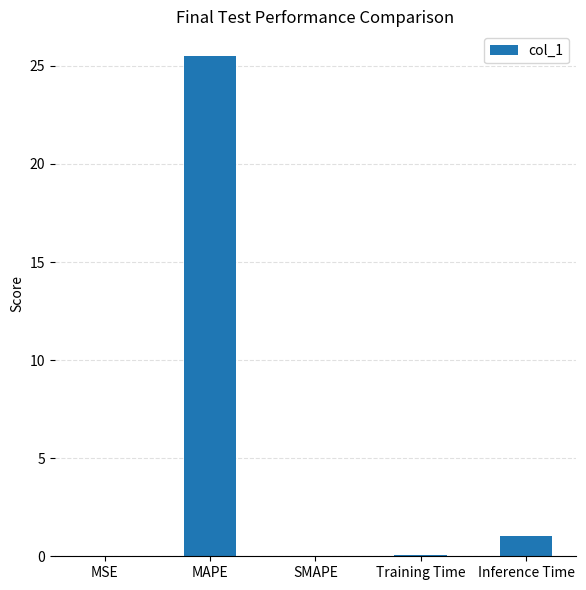

What is the difference between the values at Inference Time and Training Time?

1.0